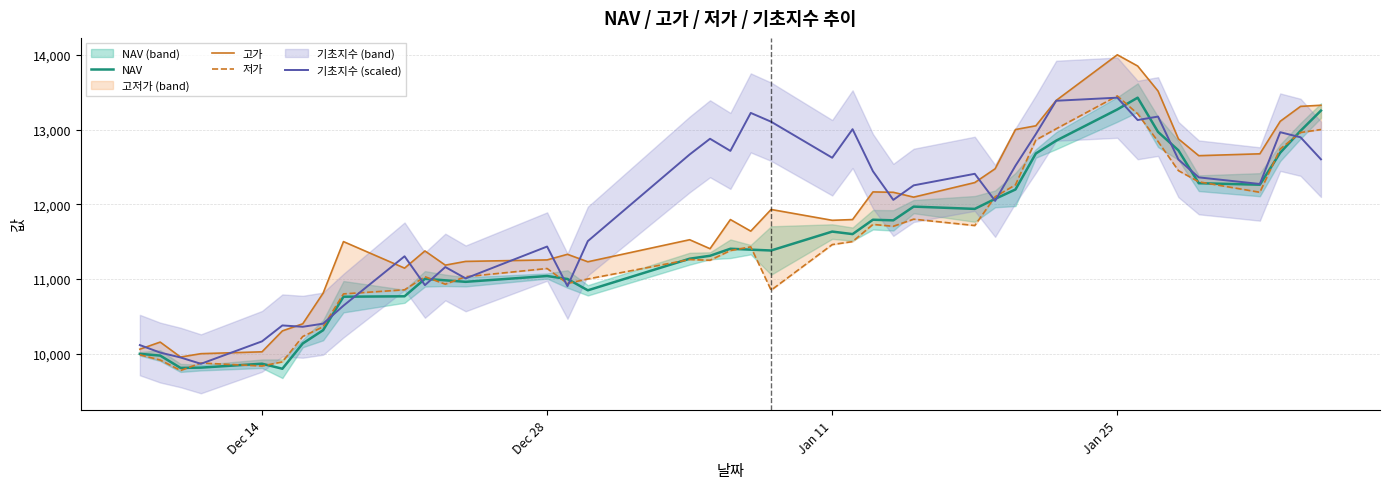

What is the highest value of the 기초지수 (scaled) series?

13426.3